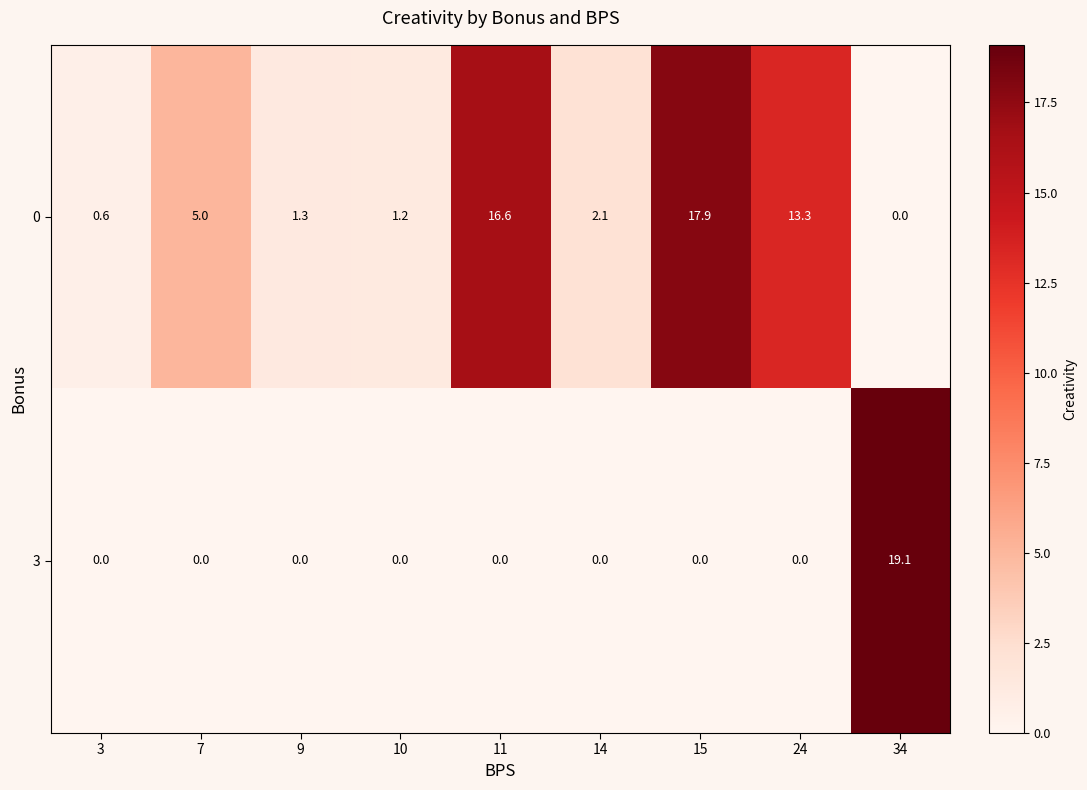

True or false: 0 has a value of 0.8 at 14.

False